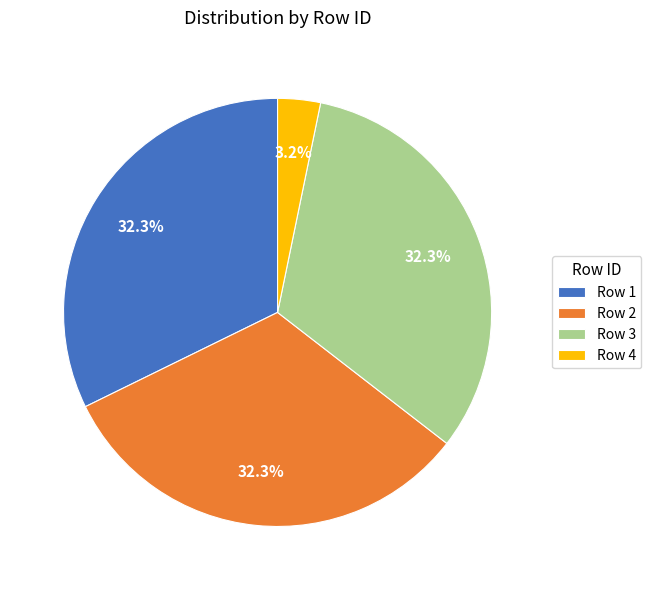

What is the smallest slice in the pie chart?

Row 4